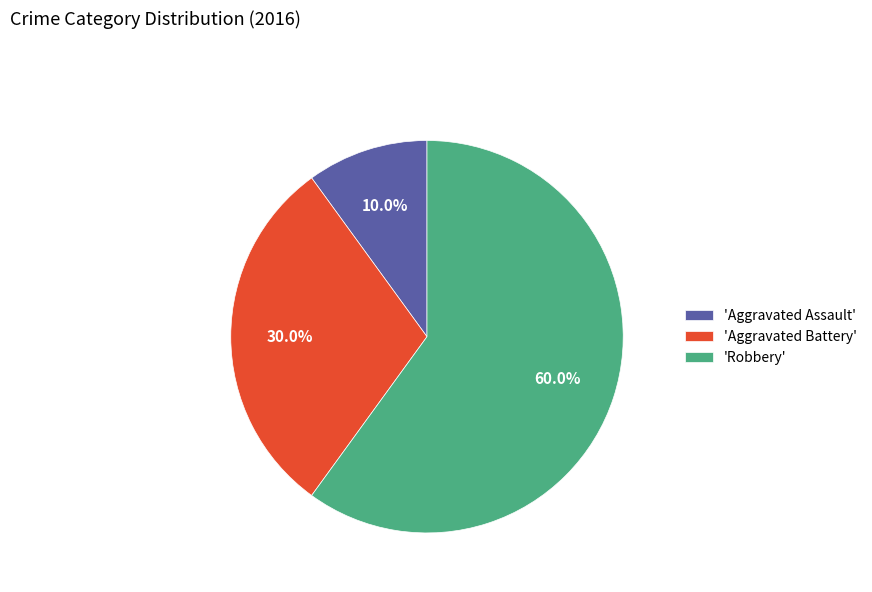

What is the ratio of the value at 'Aggravated Battery' to the value at 'Robbery'?

0.5